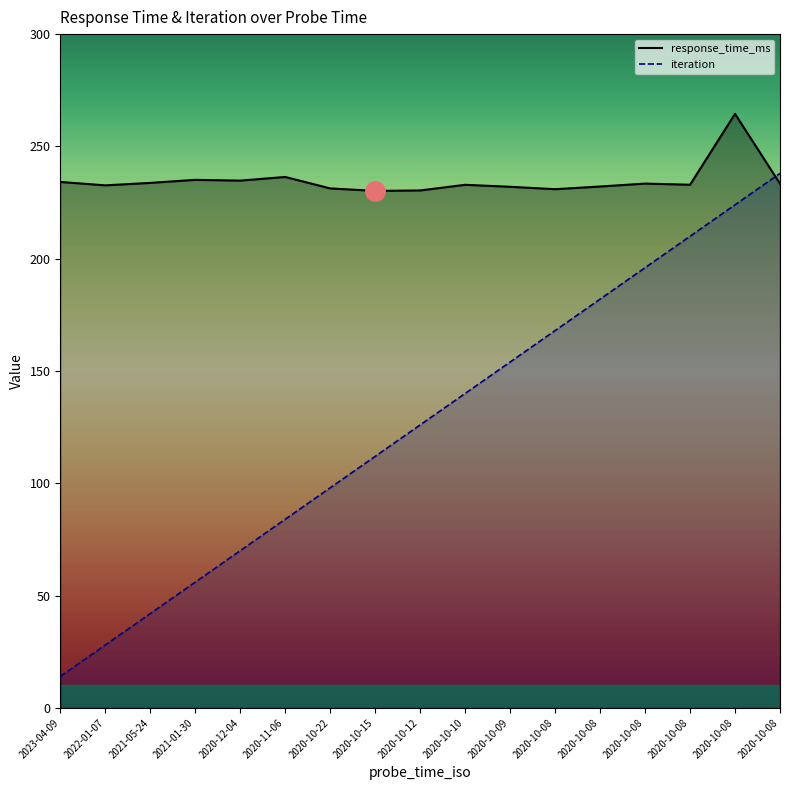

Rank the series at 2020-10-08 from highest to lowest value.

response_time_ms, iteration